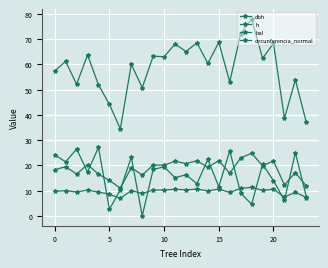

Is this an area chart (filled region under the line)?

No